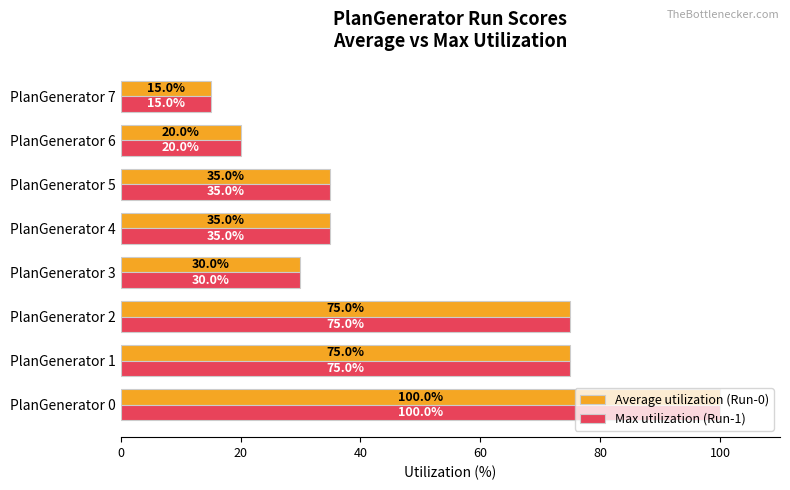

Is it true that Max utilization (Run-1) equals 50 at PlanGenerator 3?

False